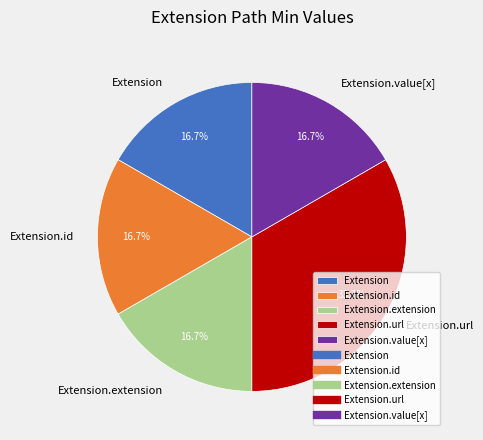

Approximately how many times larger is the value at Extension.url compared to Extension?

2.0